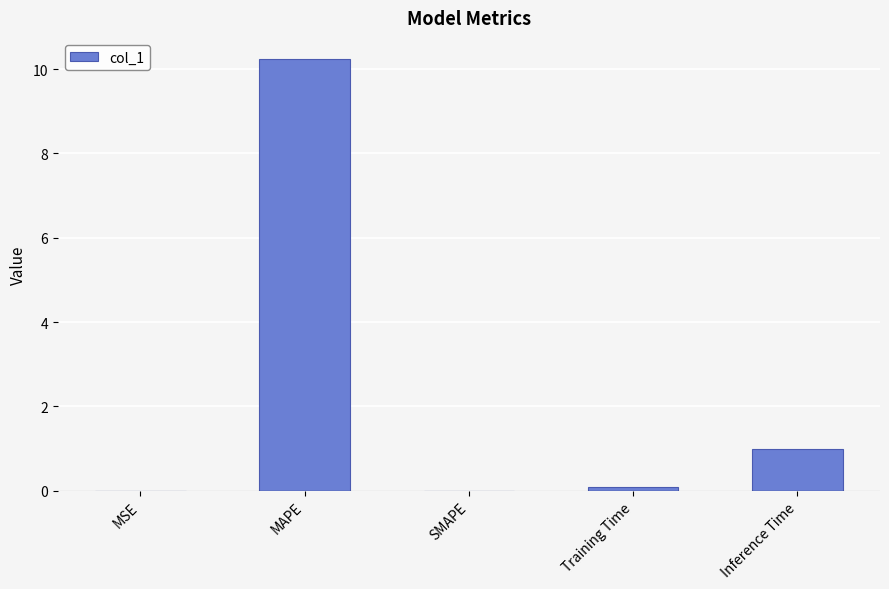

What value does the data have at Training Time?

0.1